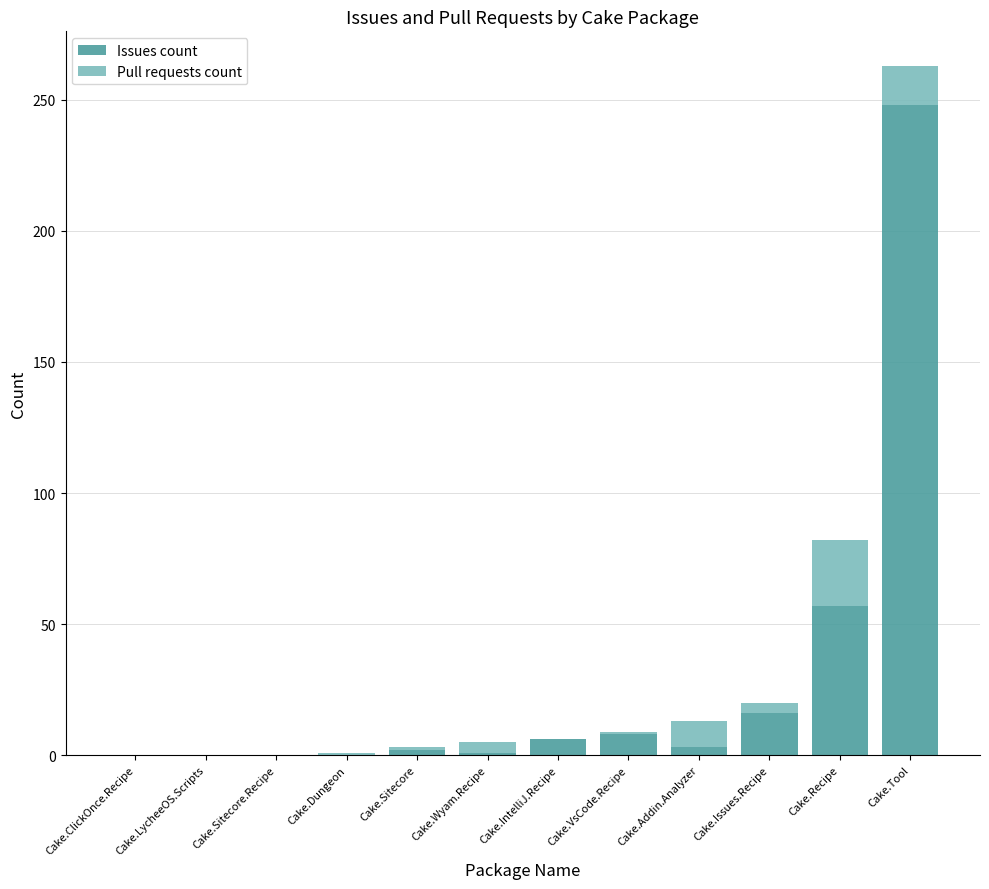

The Issues count series shows 16 at Cake.Issues.Recipe. True or false?

True